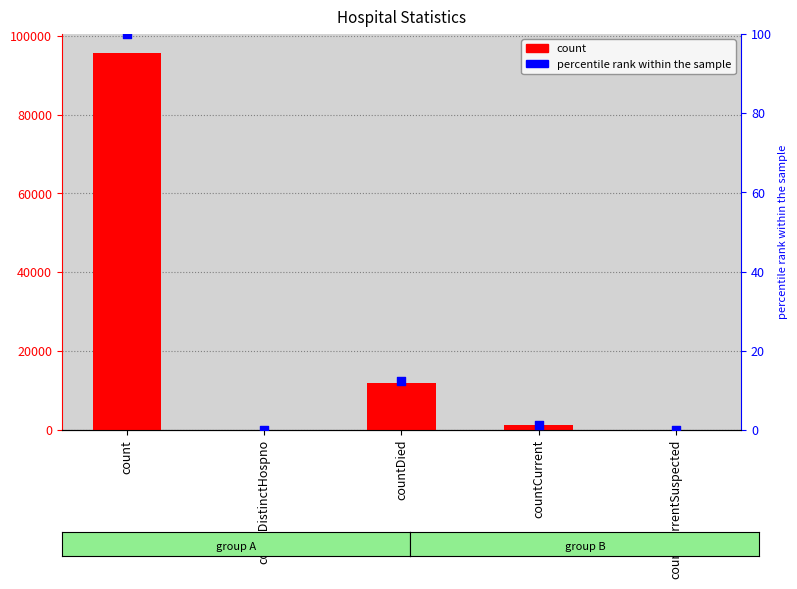

Which series has the widest spread of Y values?

count